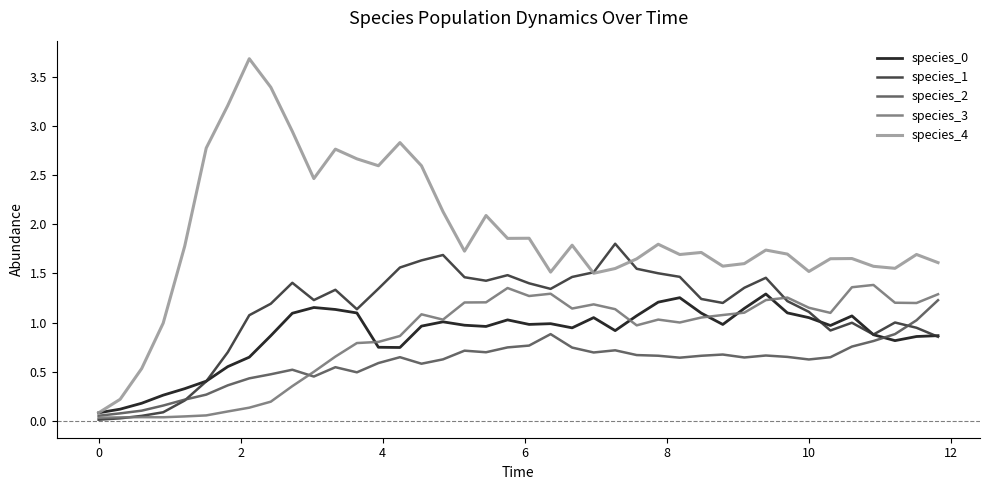

Which series has the largest range (max minus min)?

species_4